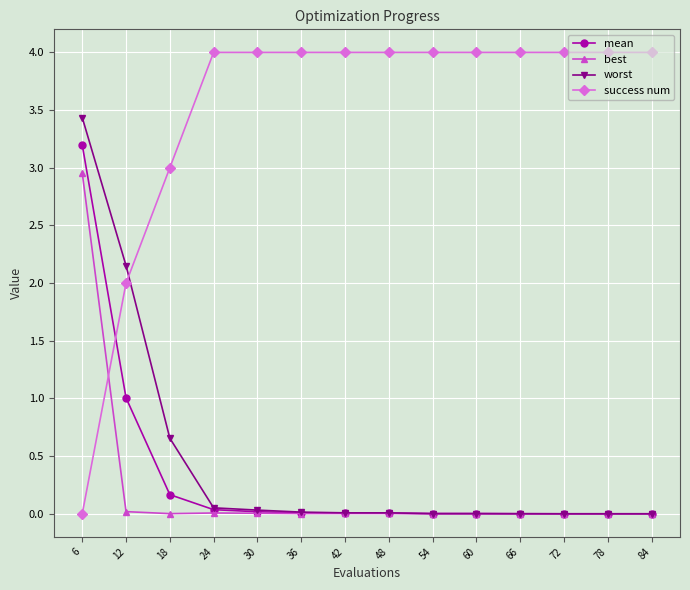

Which series has the largest range (max minus min)?

success num